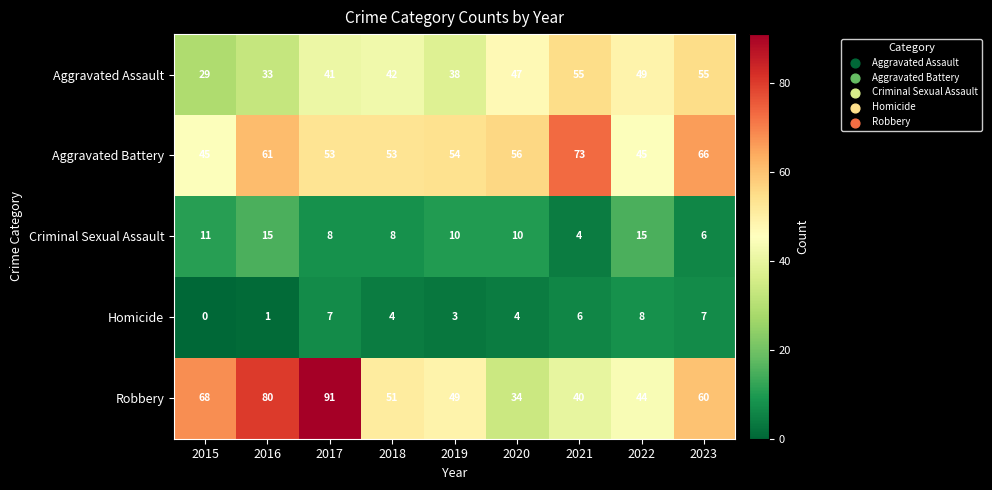

True or false: Aggravated Battery has a value of 73 at 2018.

False